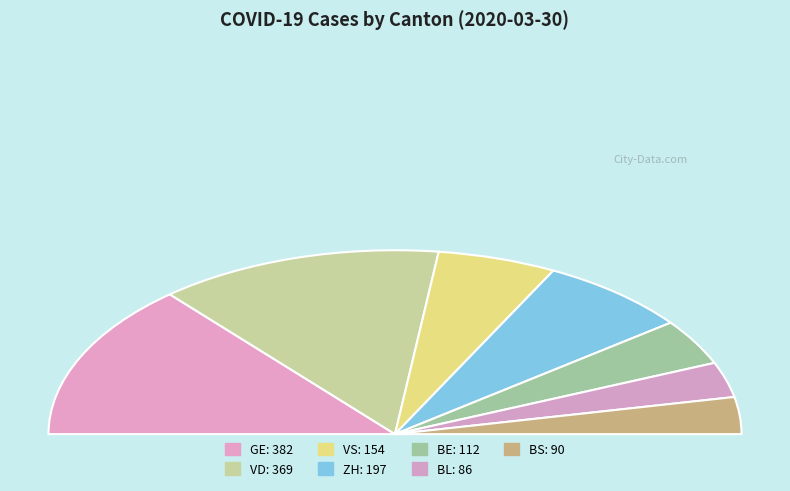

True or false: VD accounts for 38% of the total.

False